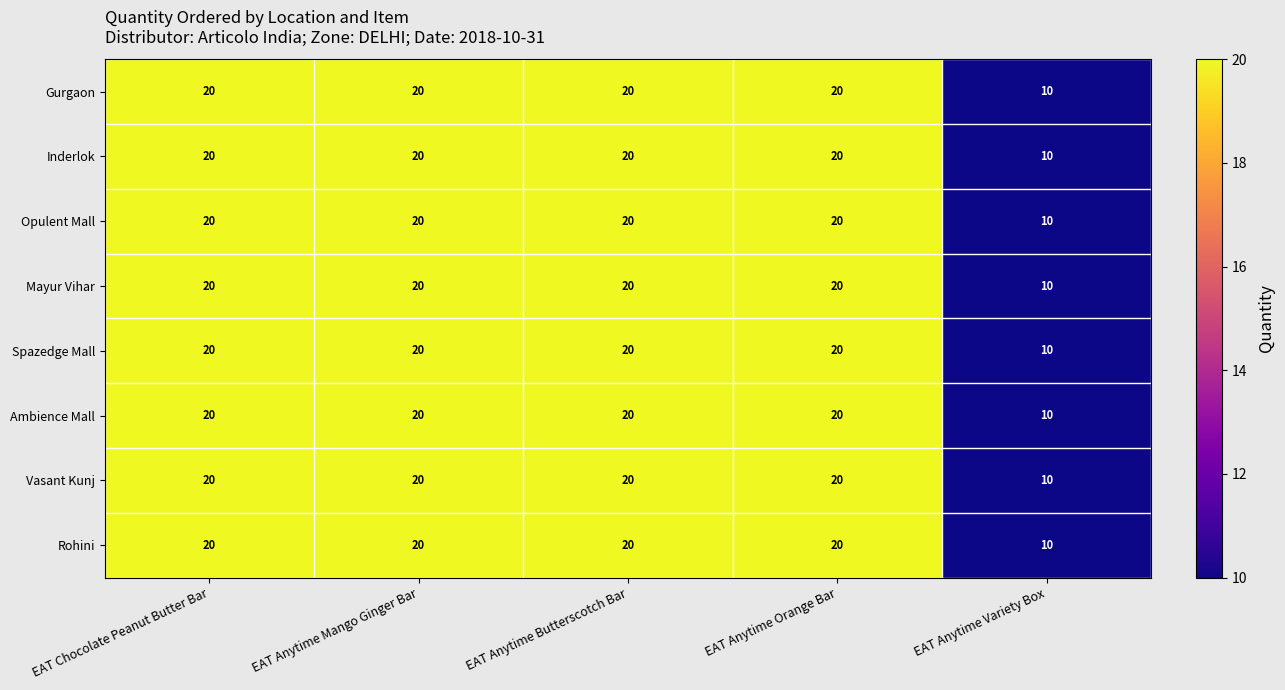

True or false: Rohini has a value of 20 at EAT Chocolate Peanut Butter Bar.

True